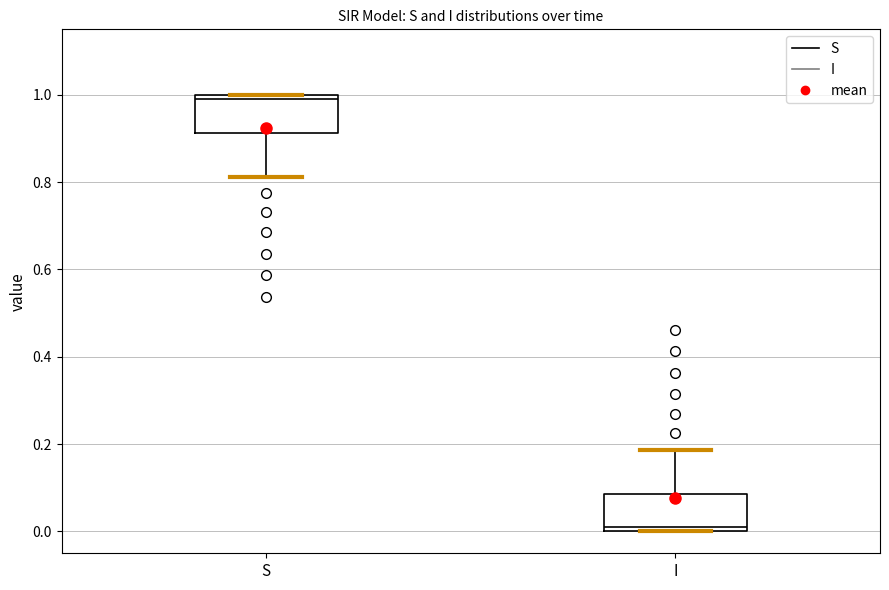

Reading left to right, read every box against the y-axis: the position of its median line, the range the box covers, and the ends of its whiskers. The values are not printed on the chart, so give them approximately, as read against the axis.

S: median 1.00 (just below the box's upper edge), box 0.92 to 1.00, whiskers 0.82 to 1.00
I: median 0.00 (just above the box's lower edge), box 0.00 to 0.08, whiskers 0.00 to 0.18